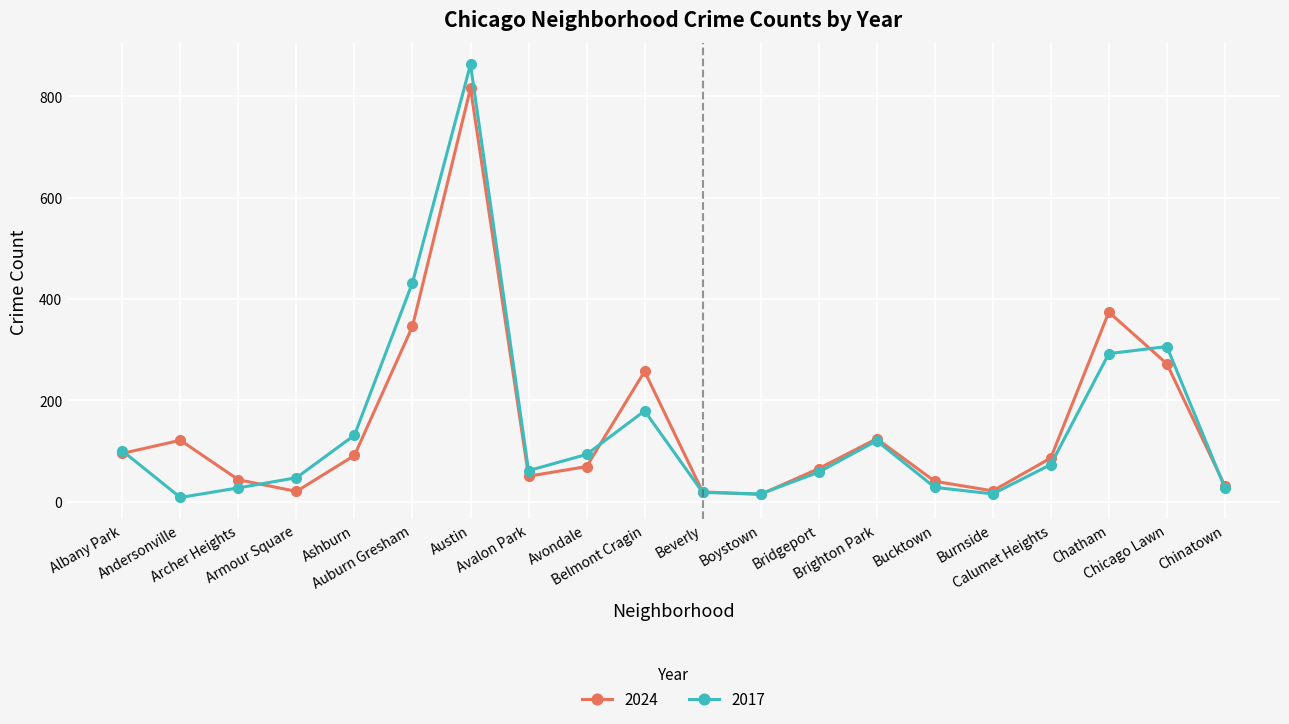

True or false: 2024 has a value of 50 at Avalon Park.

True